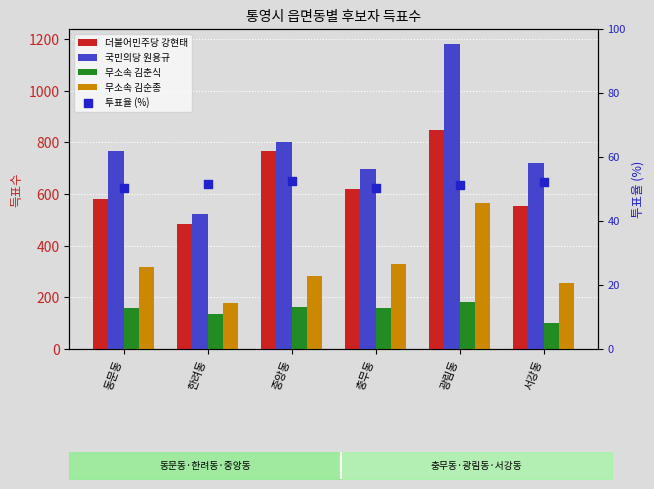

At how many categories does at least one series exceed 98?

6